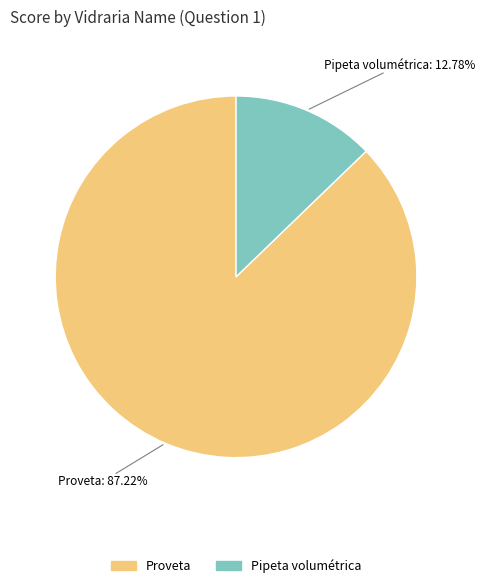

Which has a higher value, Proveta or Pipeta volumétrica?

Proveta